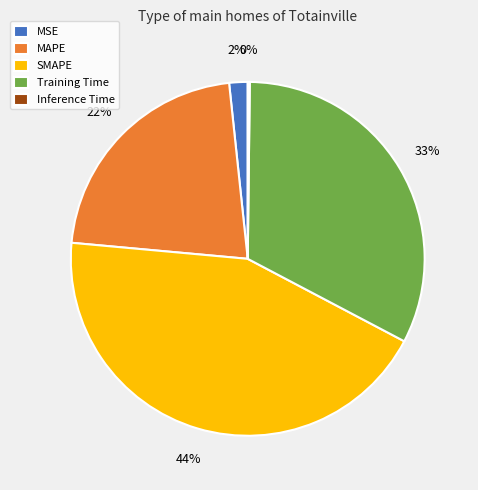

Is there any slice that represents more than half of the pie?

No